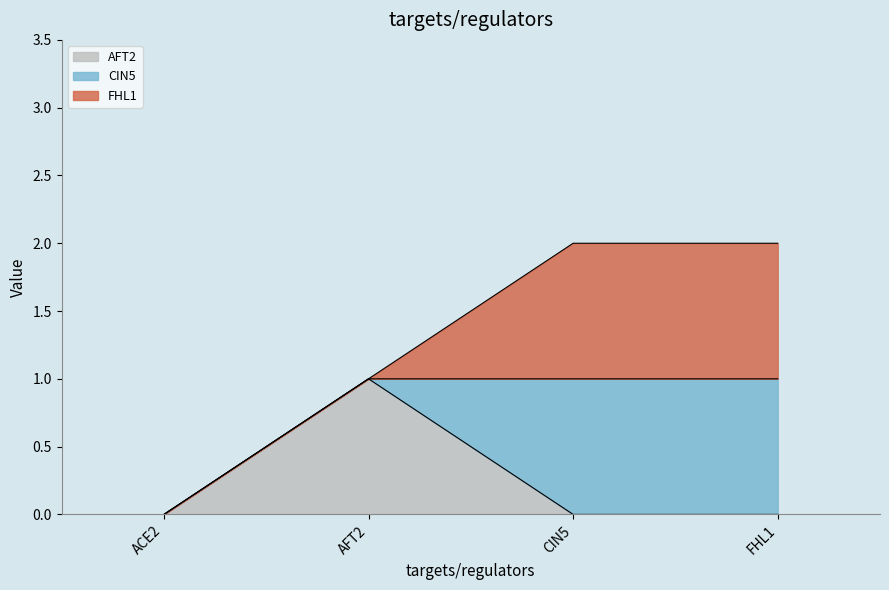

What is the total value across all series at AFT2?

2